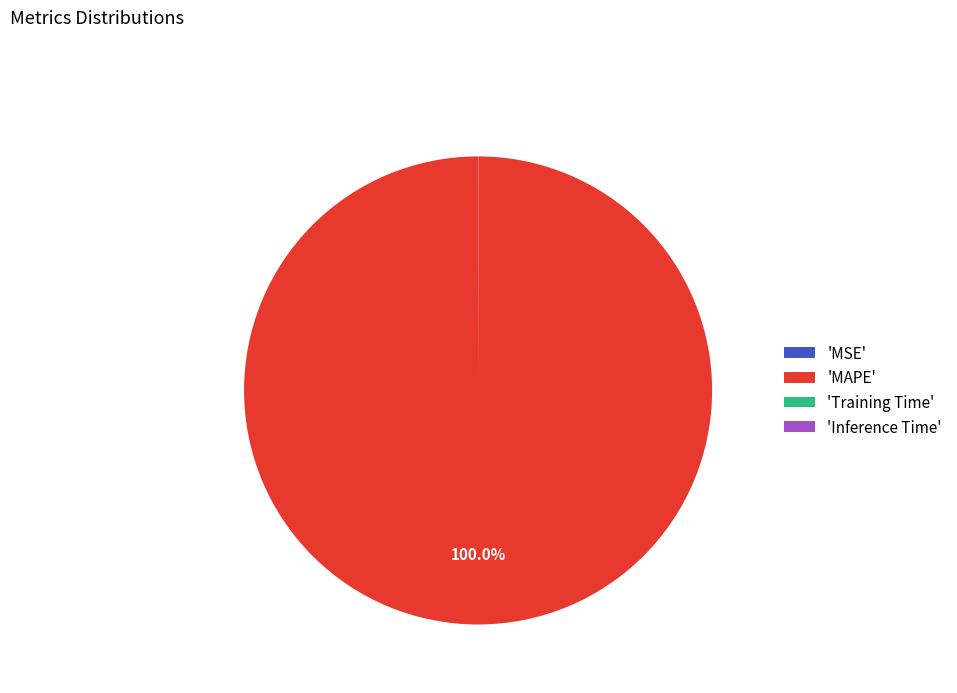

Does any single category account for the majority?

Yes